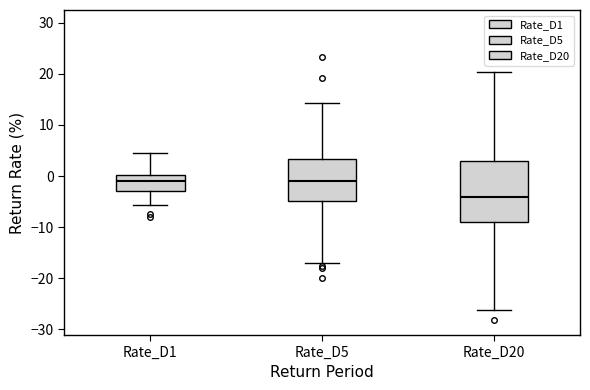

Where is the upper edge of the box for Rate_D5 on the y-axis? The values are not printed on the chart, so give them approximately, as read against the axis.

3